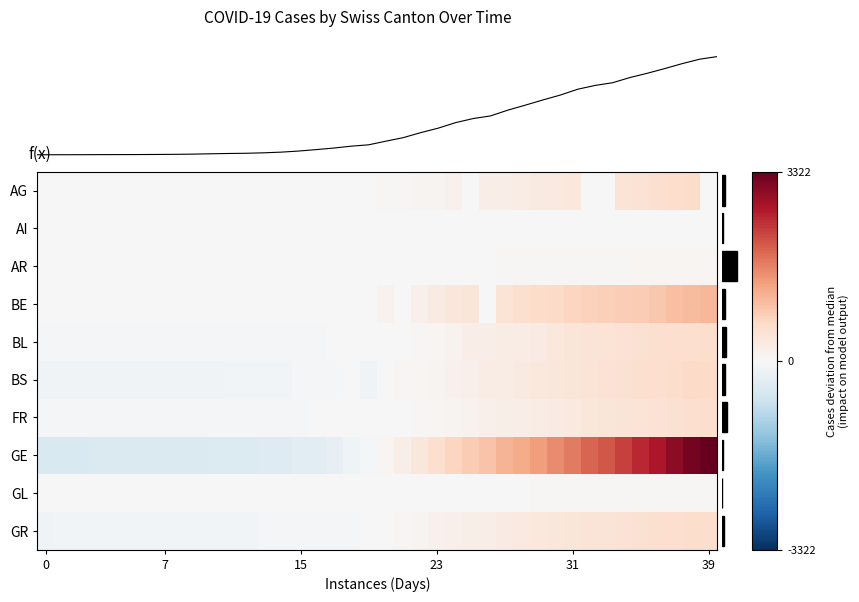

At which category is the sum across all series the highest?

39